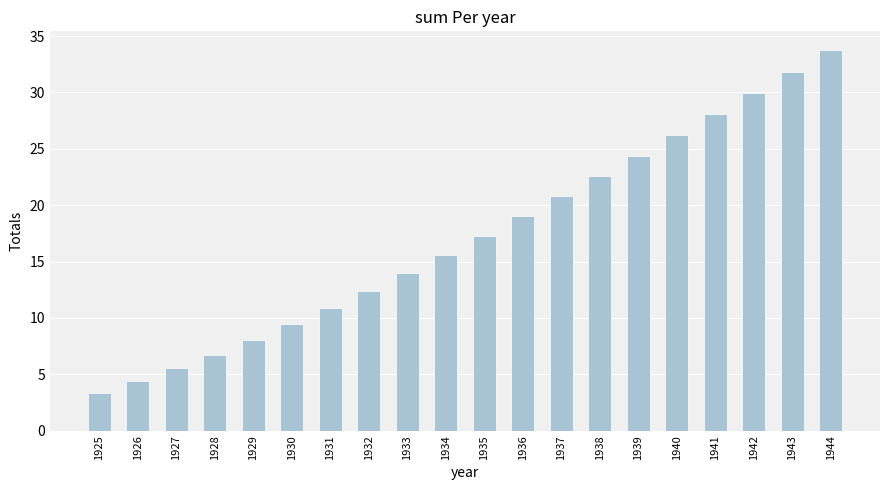

What is the maximum value shown in the chart?

33.7